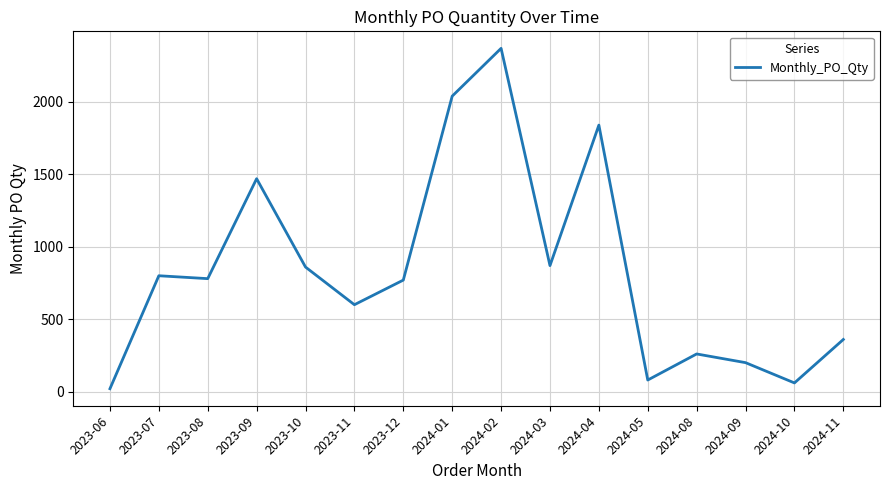

What is the sum of the values at 2023-11 and 2024-04?

2440